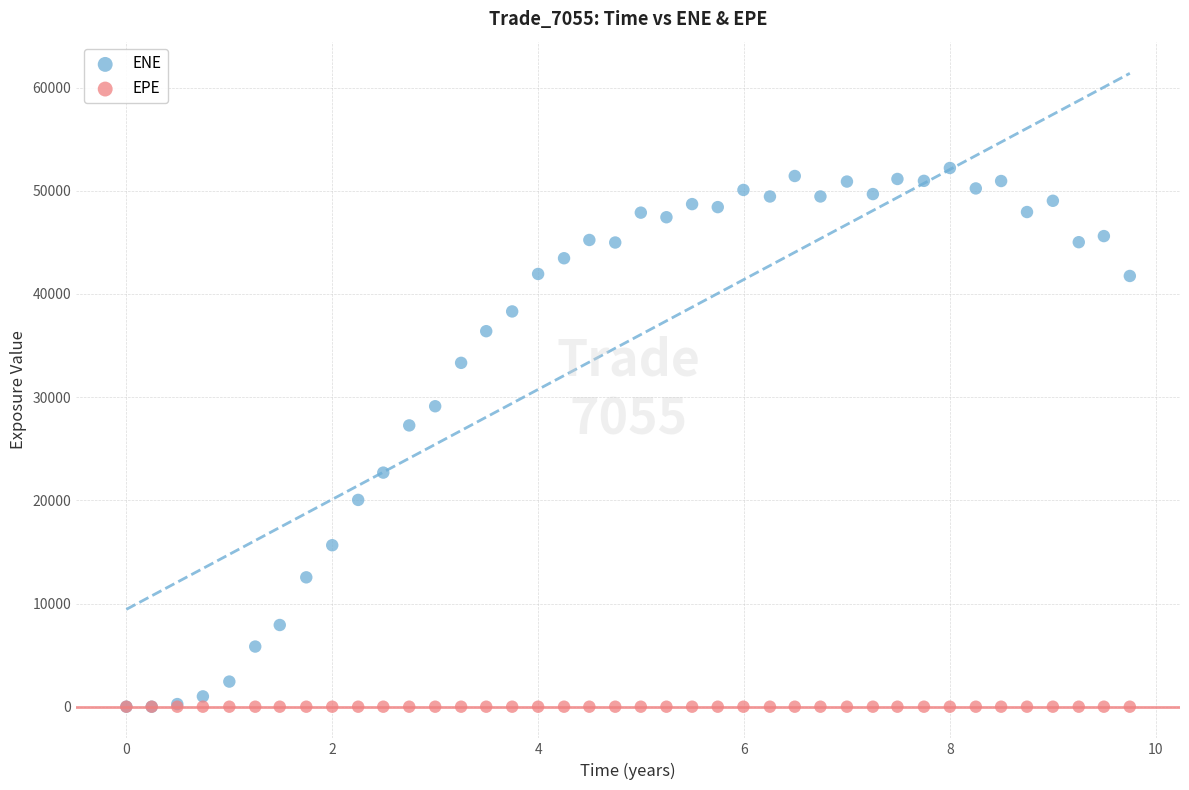

What are all the series names shown in the legend?

ENE, EPE